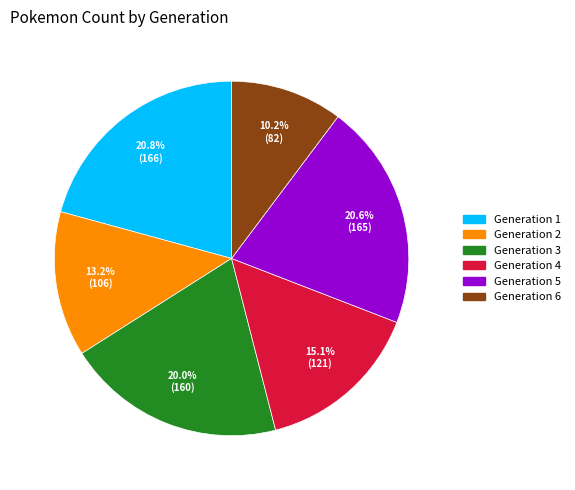

Approximately how many times larger is the value at Generation 3 compared to Generation 1?

1.0